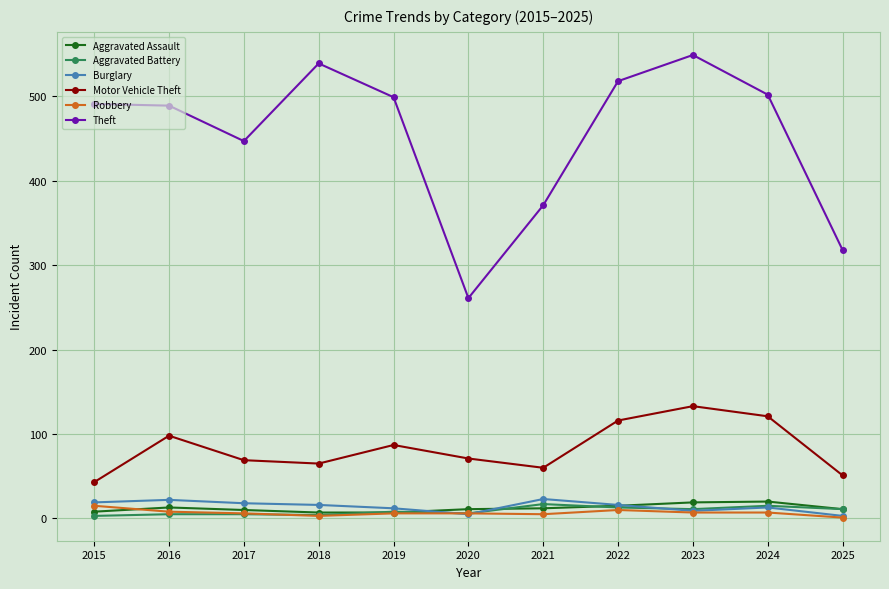

True or false: Burglary and Motor Vehicle Theft cross at least once.

False